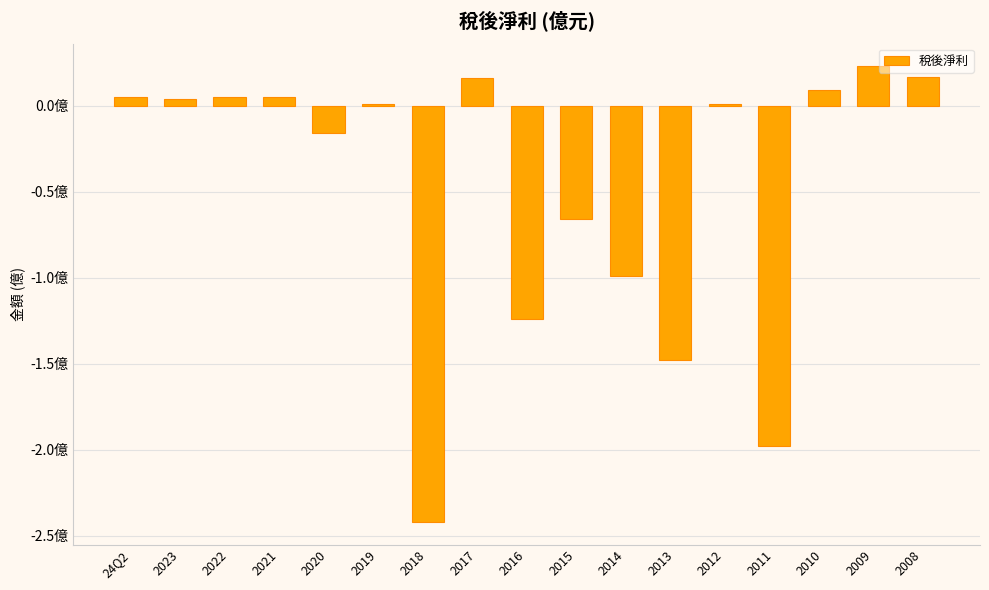

Which category has the highest value across all series?

2009